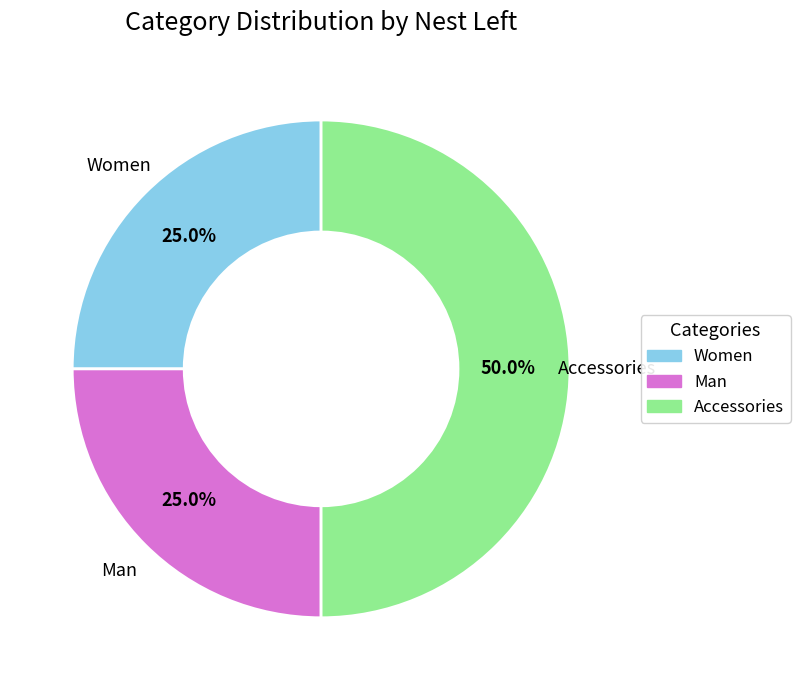

Combined, do Women and Accessories account for over 50%?

Yes